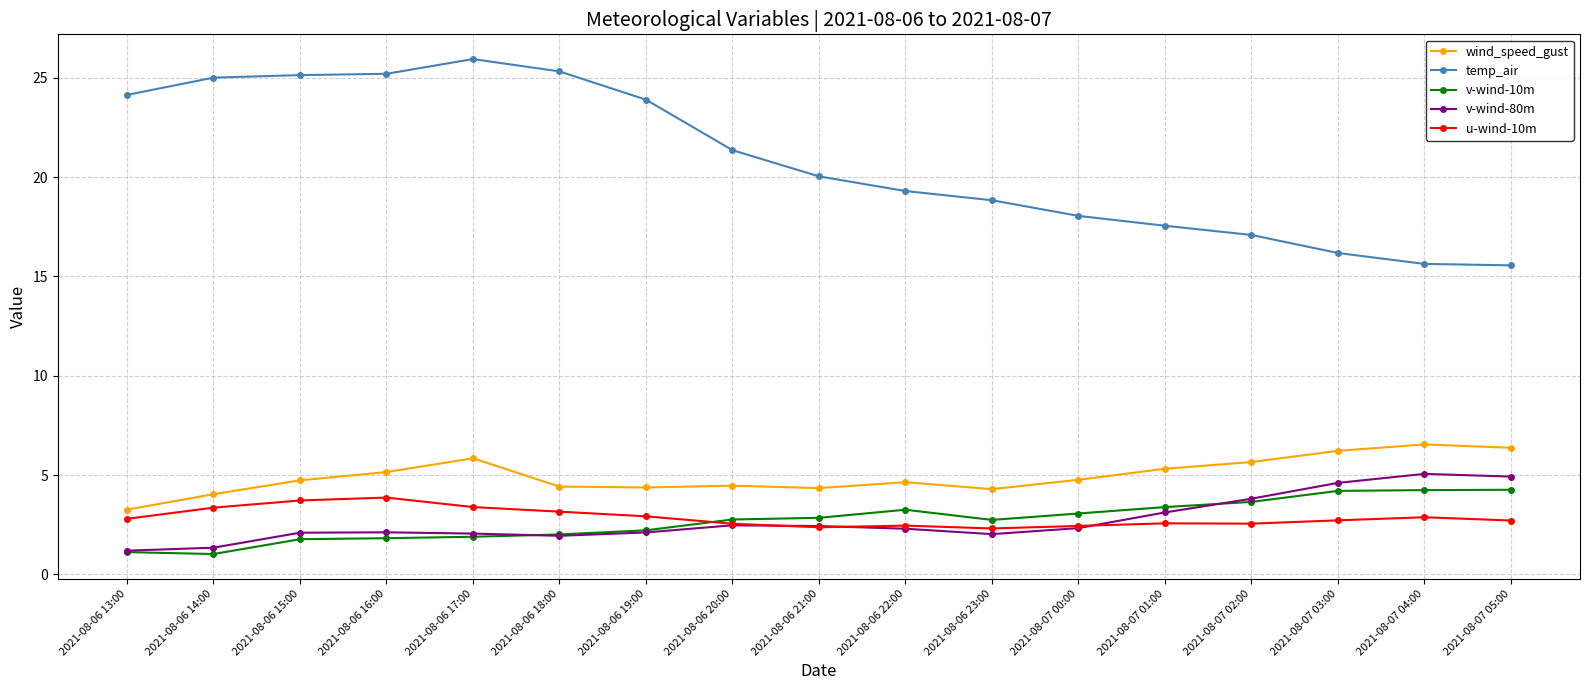

What is the label of the 17th point from the left?

2021-08-07 05:00